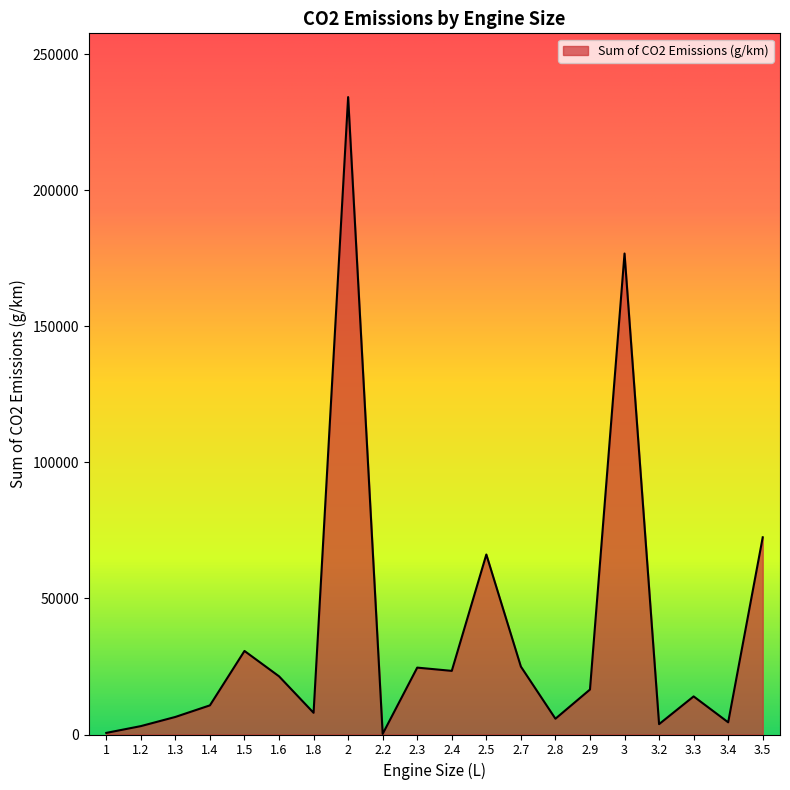

What is the difference between the maximum and minimum values?

233994